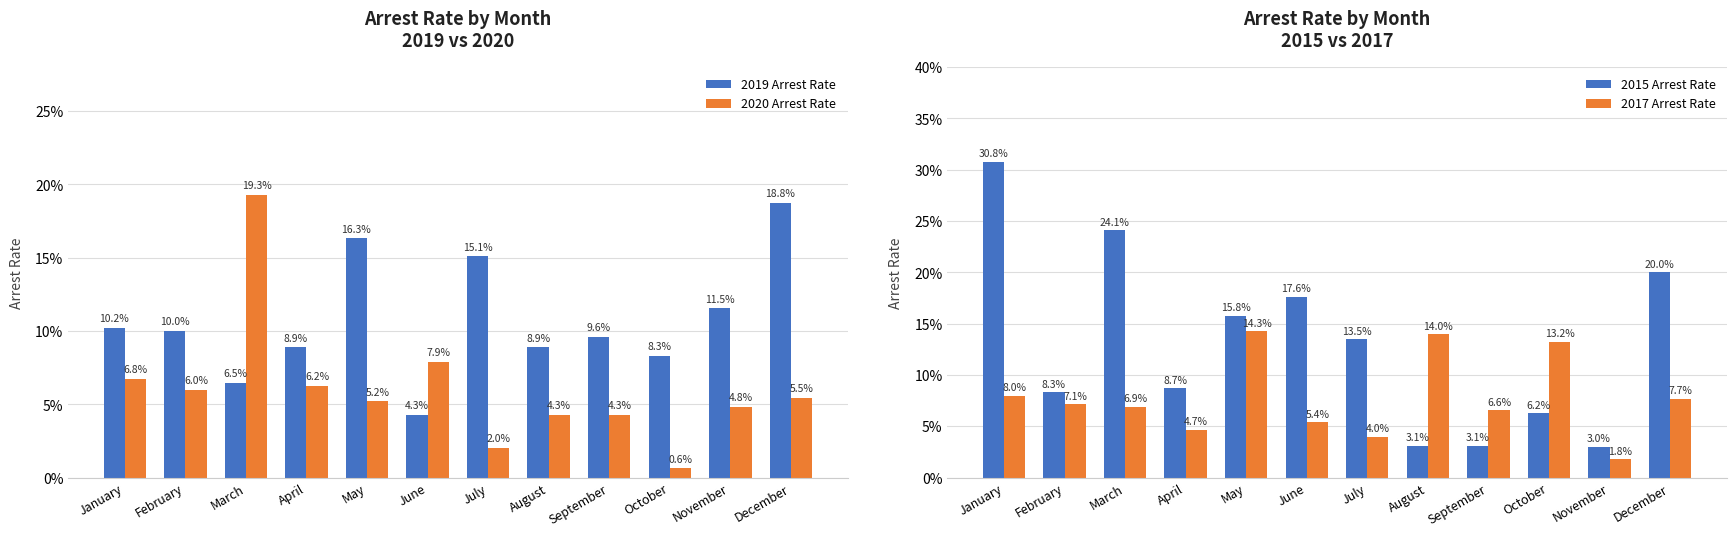

Which has a higher value, January or September?

January